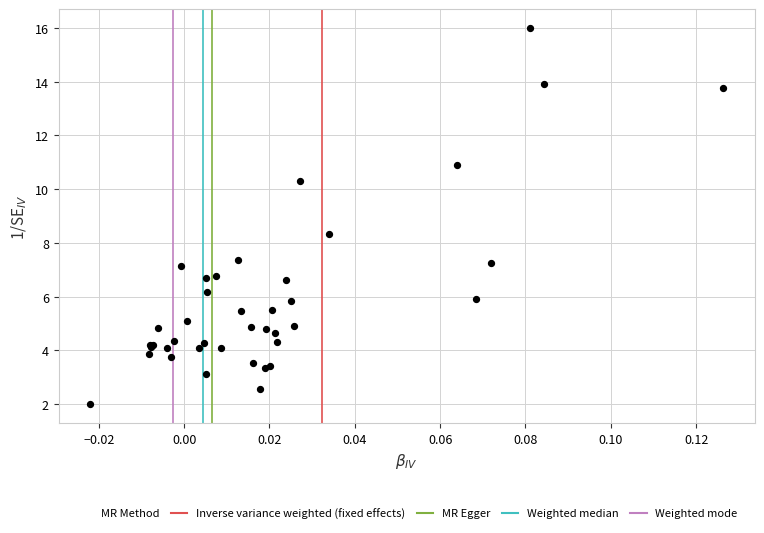

What Y value in the scatter plot is closest to 9?

8.3